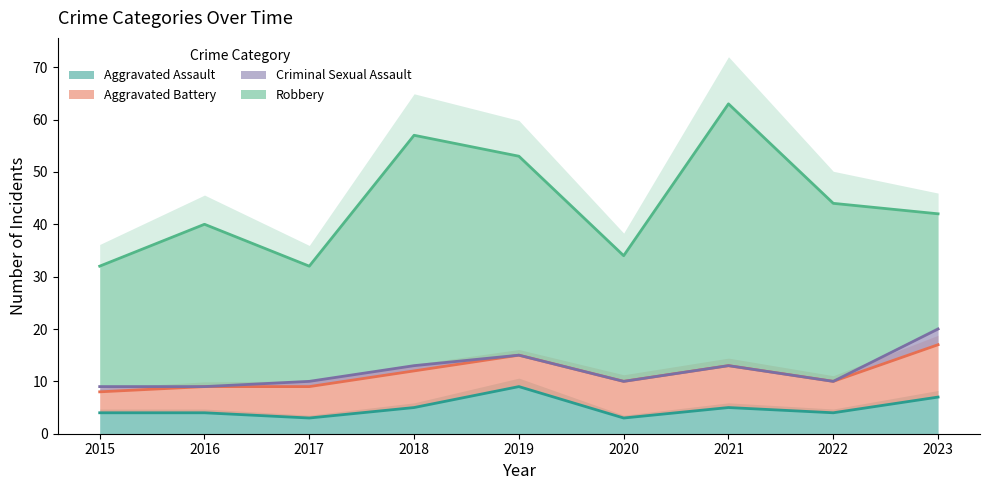

What is the total value across all series at 2017?

32